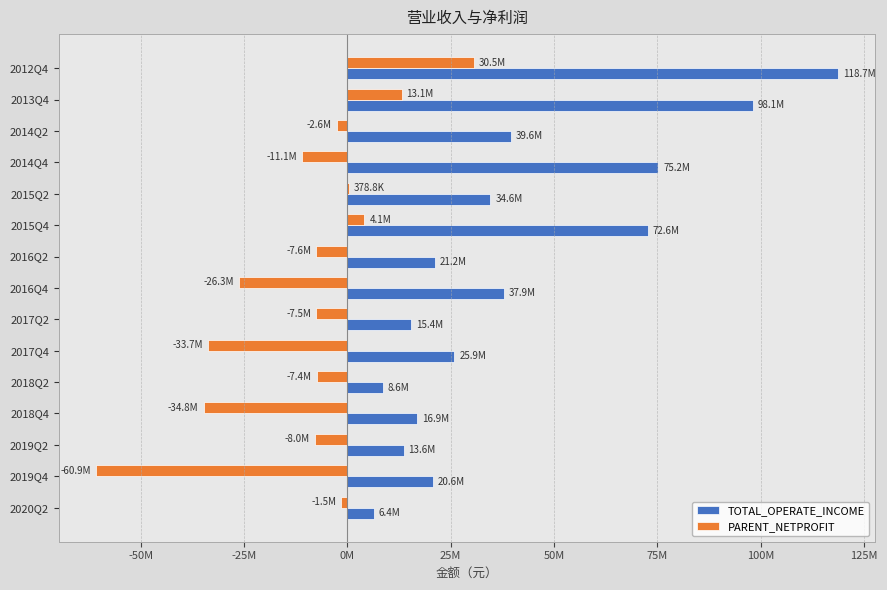

What are all the series names shown in the legend?

TOTAL_OPERATE_INCOME, PARENT_NETPROFIT